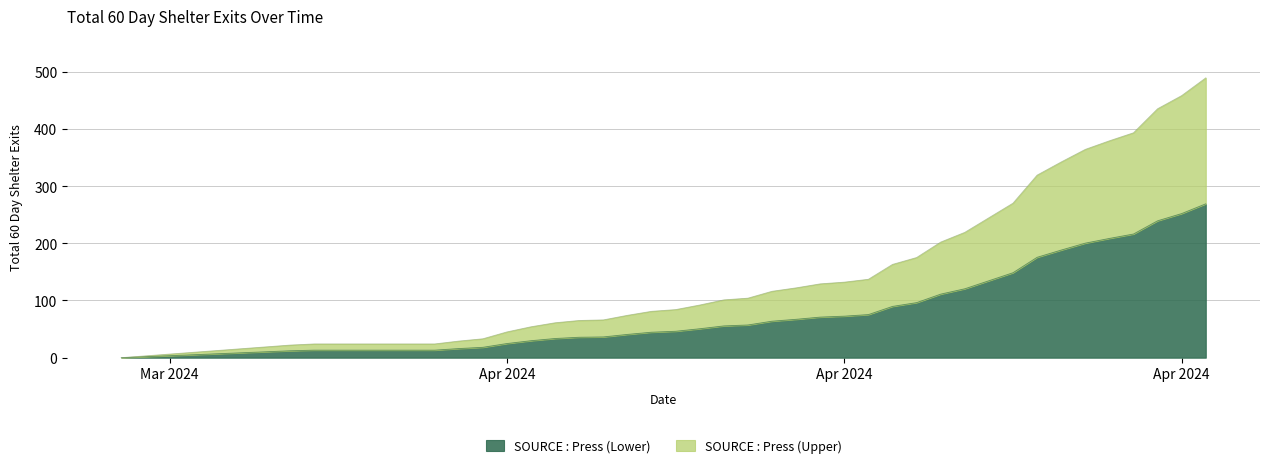

Does the chart display data point markers on the line(s)?

No